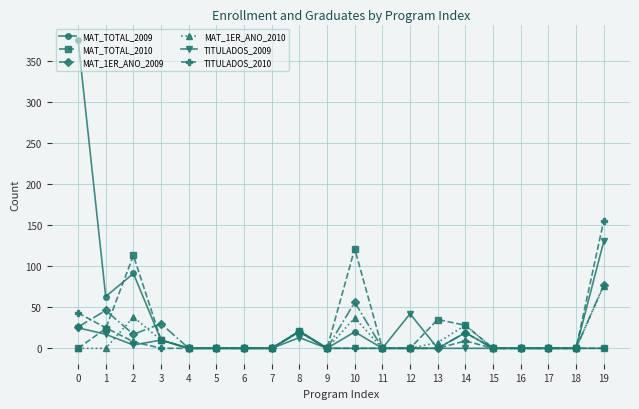

Which series changed the most between 1 and 9?

MAT_TOTAL_2009